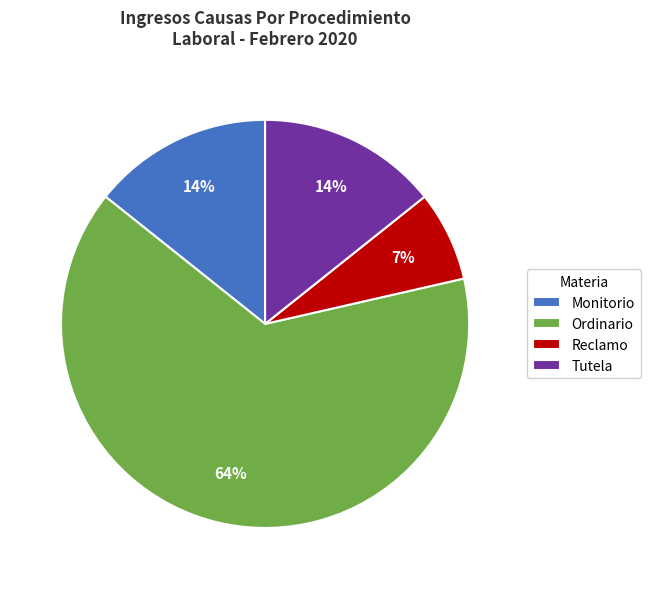

To the nearest percent, what is the difference between the Monitorio and Reclamo slice percentages?

7%